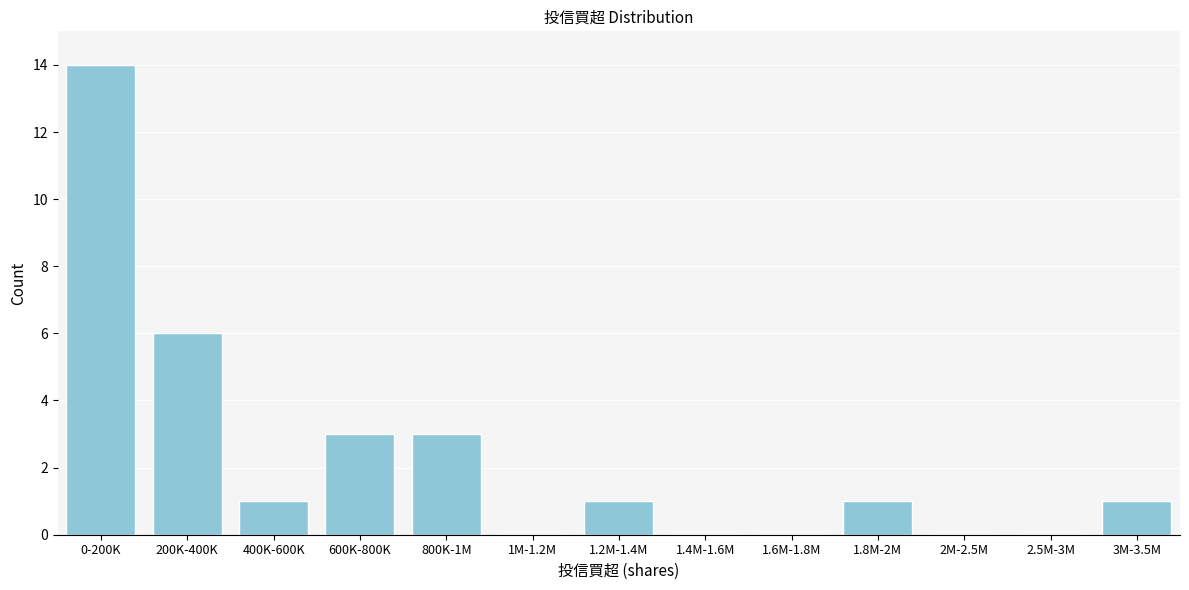

Reading left to right, transcribe all the data shown in this chart.

0-200K=14	200K-400K=6	400K-600K=1	600K-800K=3	800K-1M=3	1M-1.2M=0	1.2M-1.4M=1	1.4M-1.6M=0	1.6M-1.8M=0	1.8M-2M=1	2M-2.5M=0	2.5M-3M=0	3M-3.5M=1